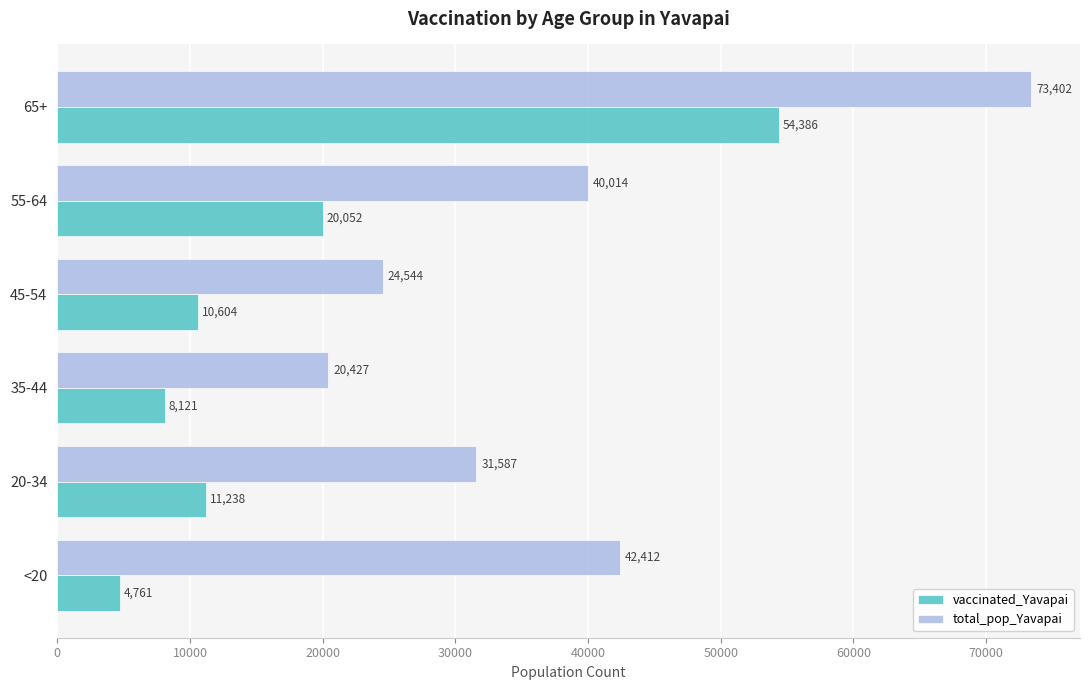

Between 45-54 and 65+, which series saw the biggest shift?

total_pop_Yavapai